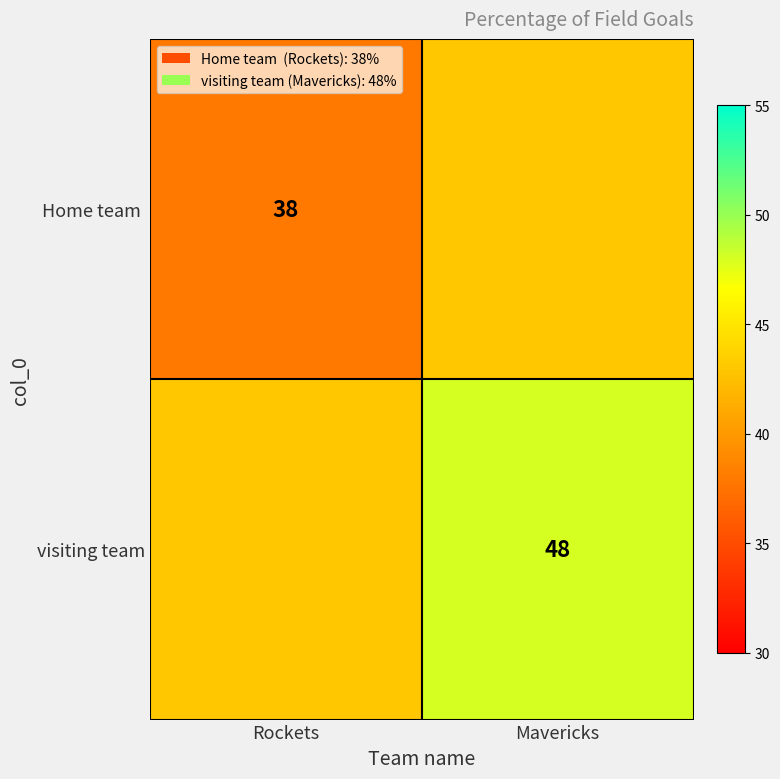

Is the value of visiting team at Mavericks greater than the value of Home team  at Rockets?

Yes